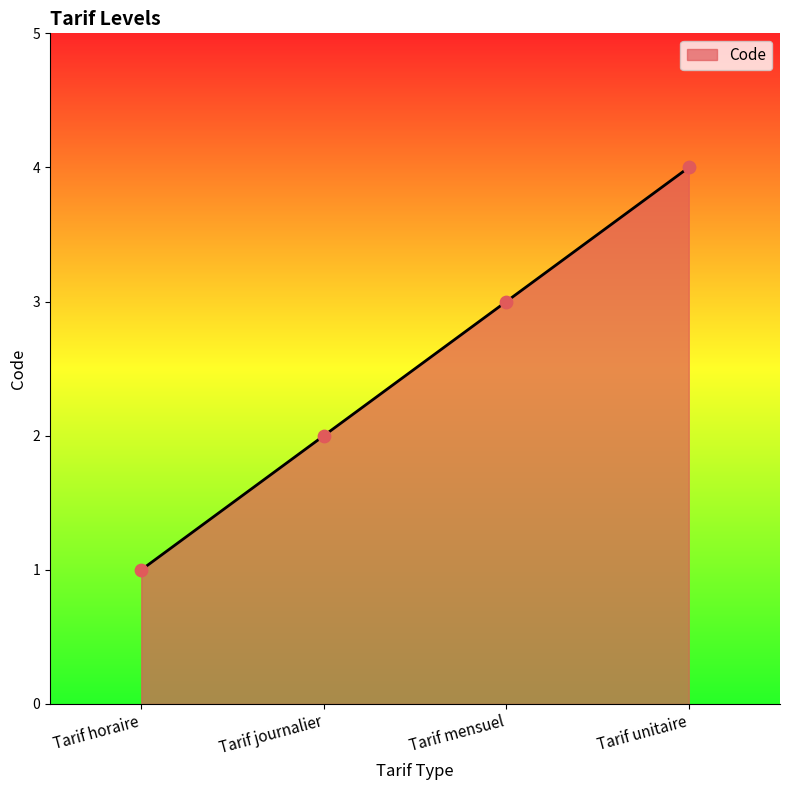

What is the ratio of the value at Tarif unitaire to the value at Tarif mensuel?

1.3